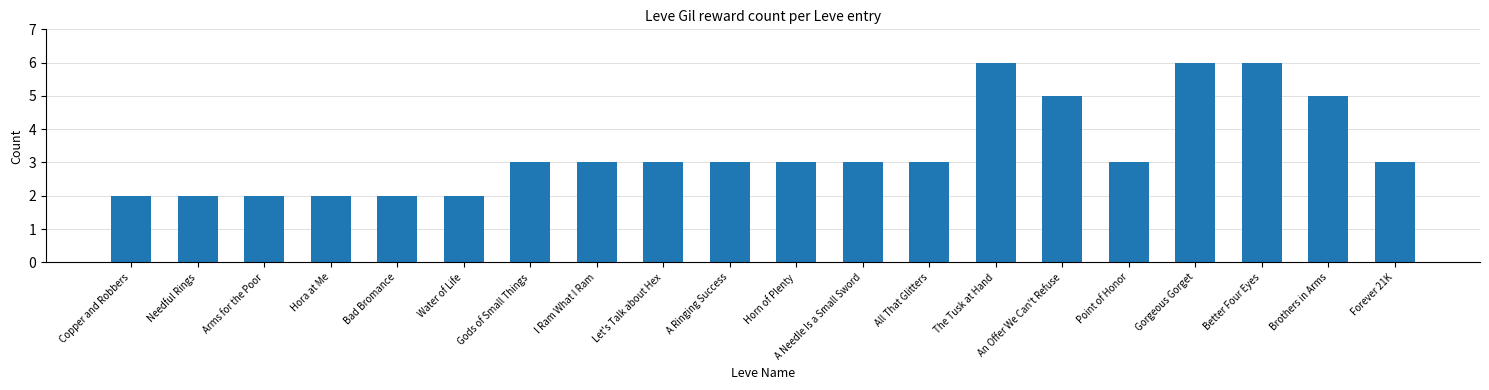

Approximately how many times larger is the value at Needful Rings compared to Arms for the Poor?

1.0